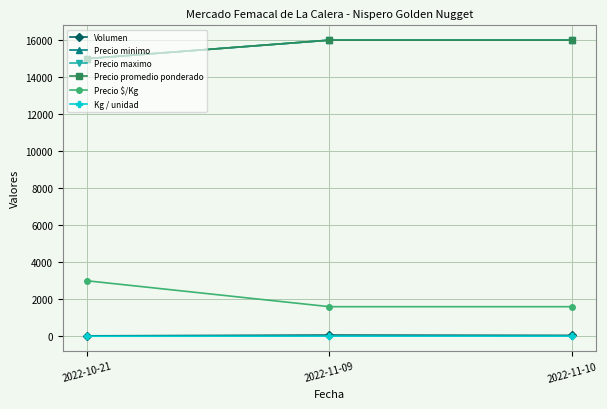

What position from the right is 2022-10-21?

3